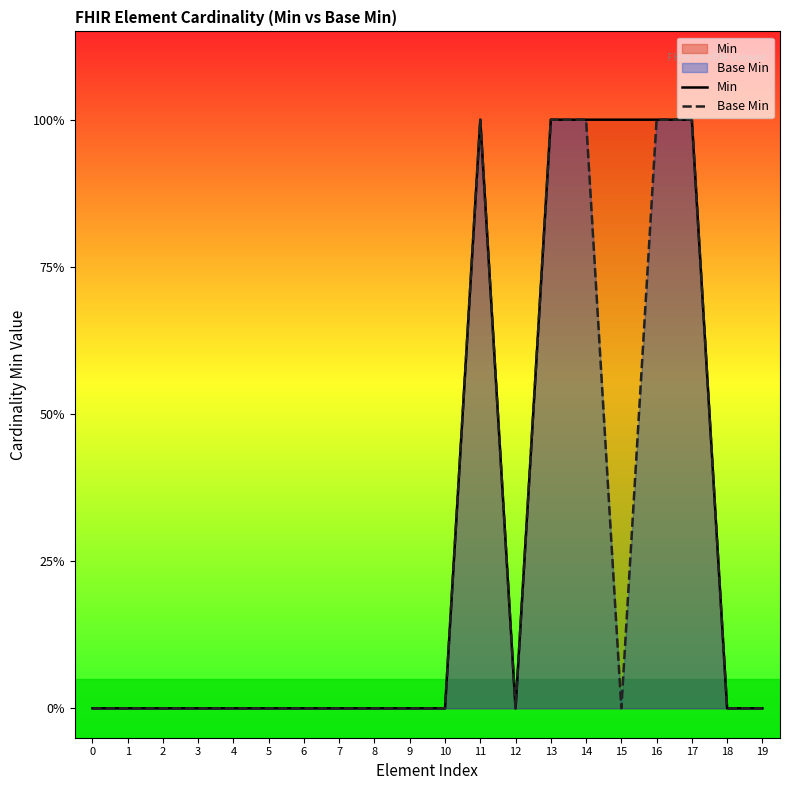

True or false: Base Min and Min cross at least once.

False